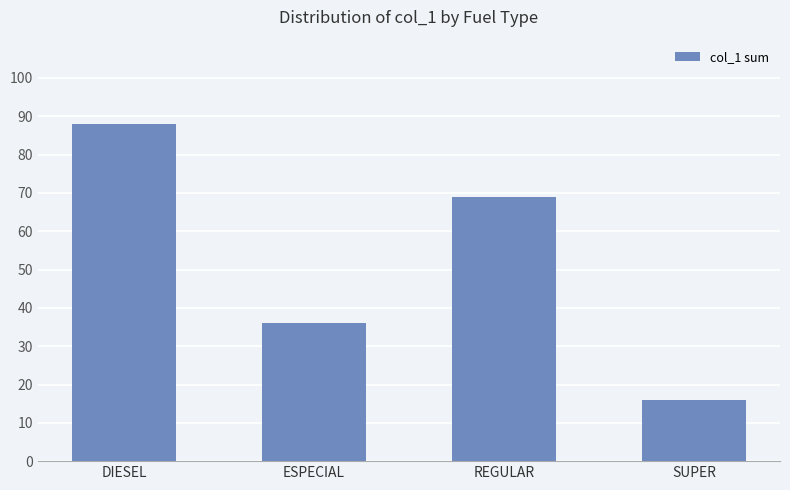

List the labels in order of value, largest first.

DIESEL, REGULAR, ESPECIAL, SUPER